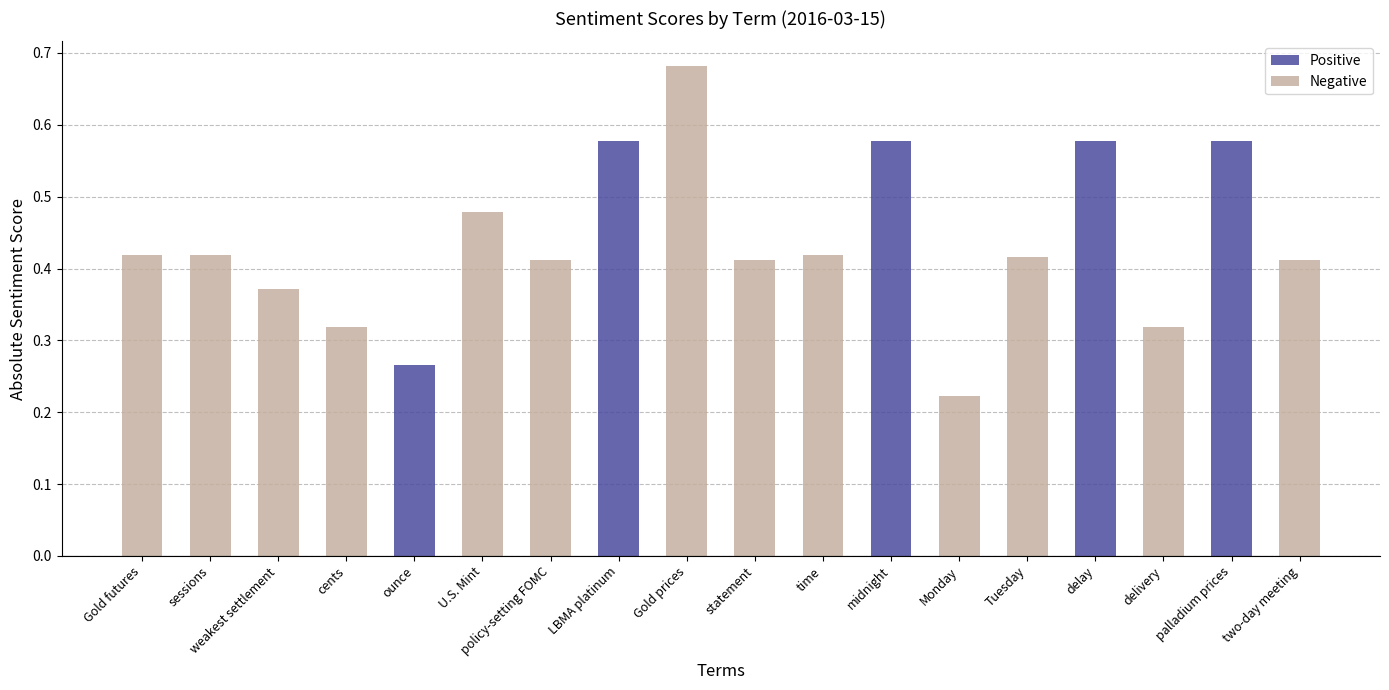

Which category has the lowest value across all series?

Monday